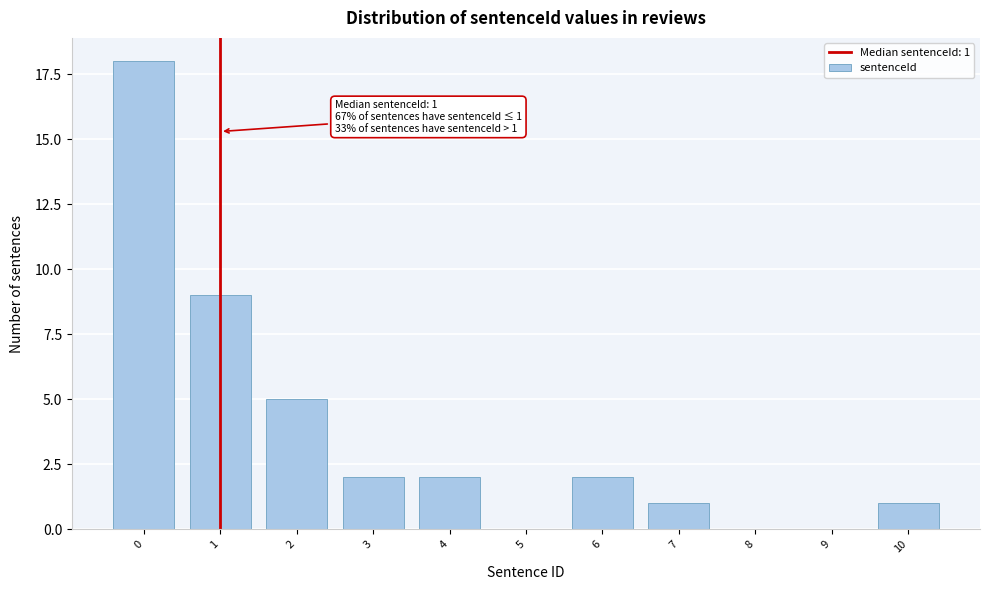

Reading left to right, extract all data points from this chart.

0=18	1=9	2=5	3=2	4=2	5=0	6=2	7=1	8=0	9=0	10=1